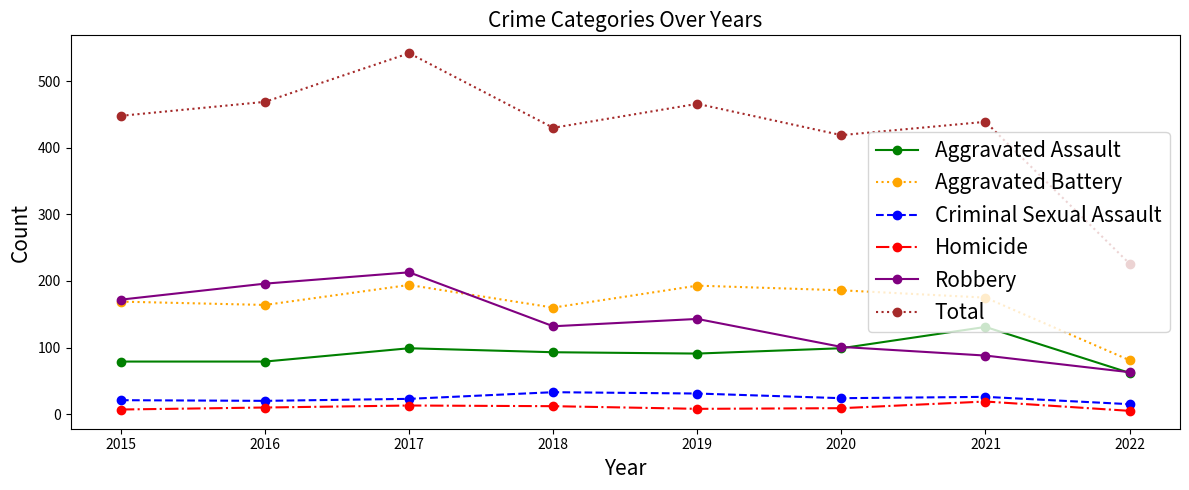

True or false: Homicide and Total intersect in this chart.

False